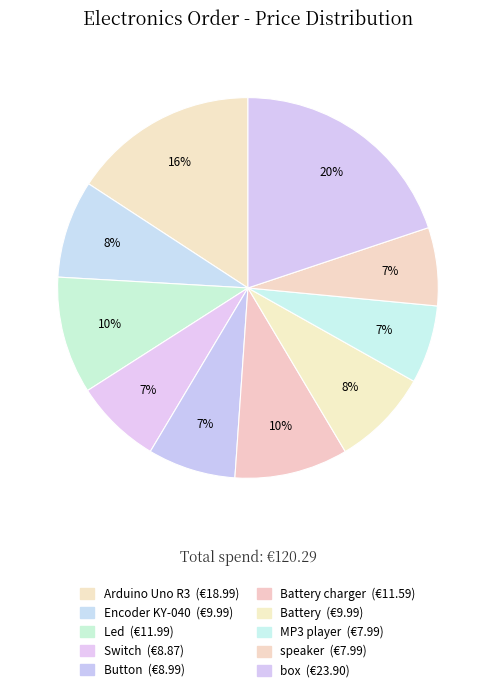

How many slices are in this pie chart?

10